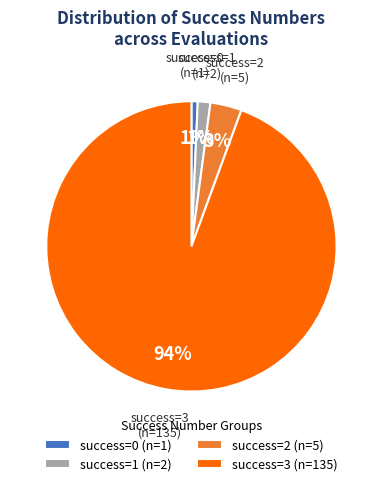

To the nearest percent, what is the average slice percentage?

25%